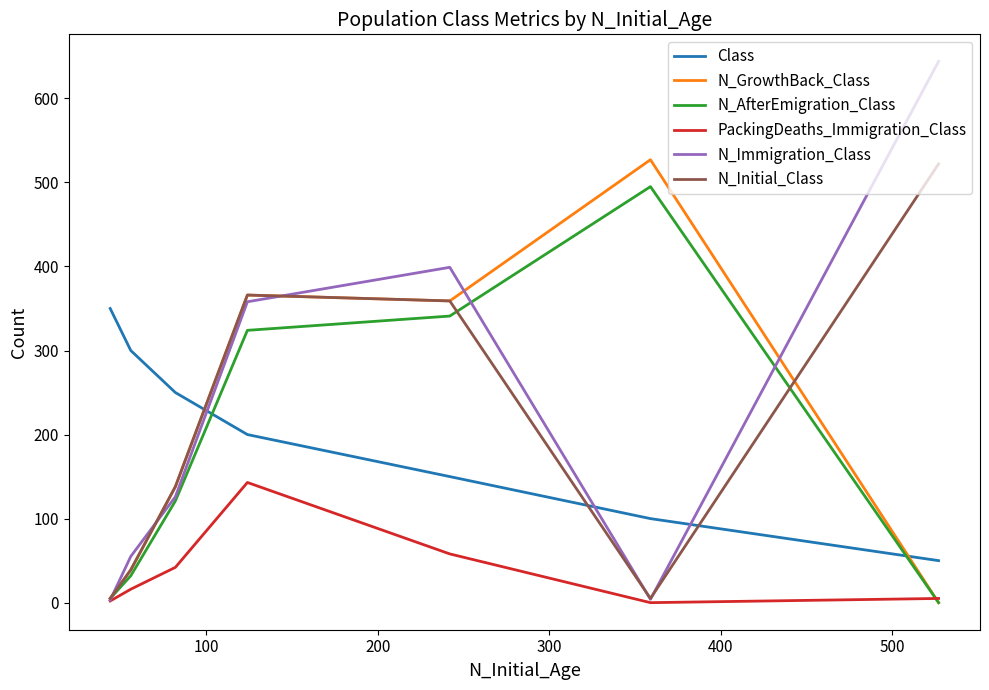

Is this an area chart (filled region under the line)?

No